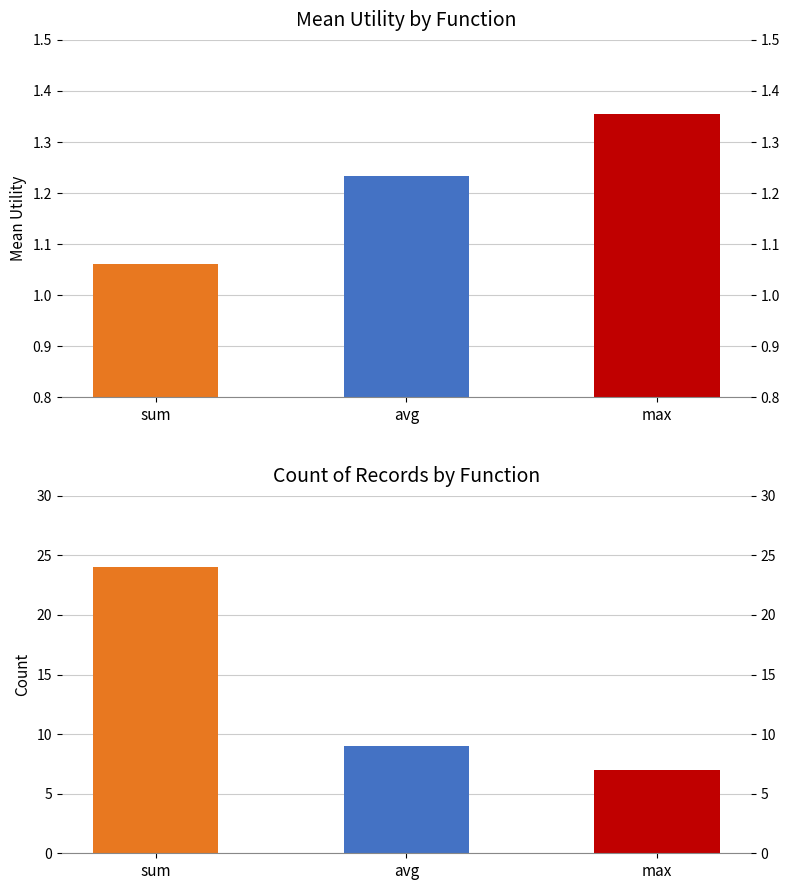

What is the ratio of the value at sum to the value at avg?

0.9